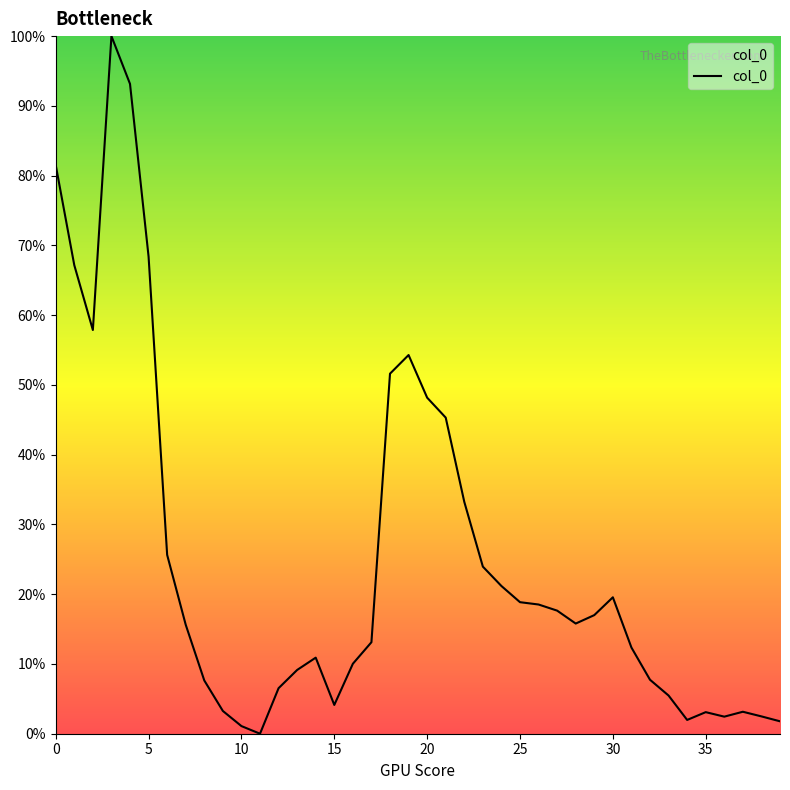

What is the maximum value shown in the chart?

100.0